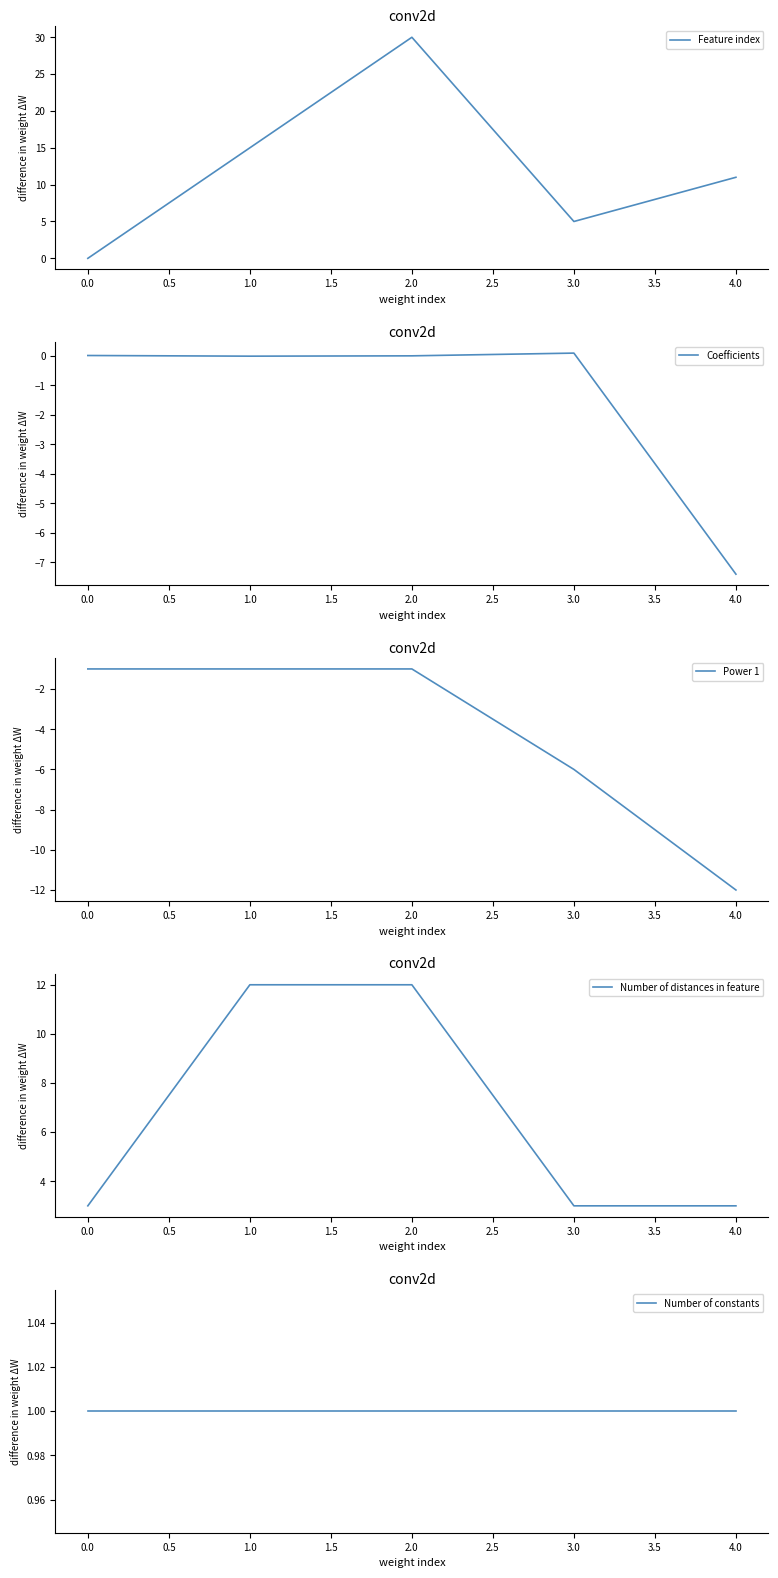

True or false: Coefficients and Number of constants intersect in this chart.

False